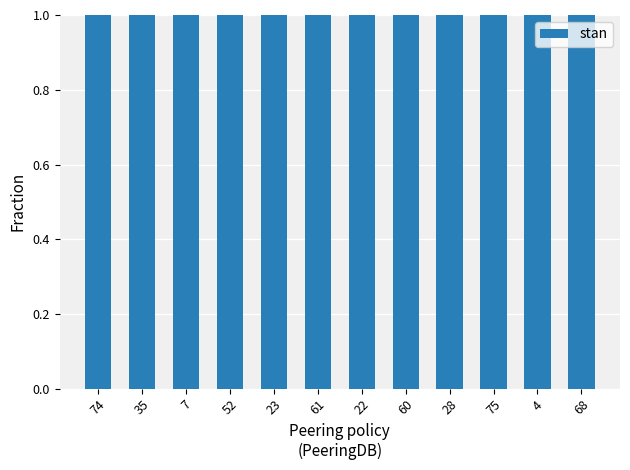

How many bars are there in total?

12